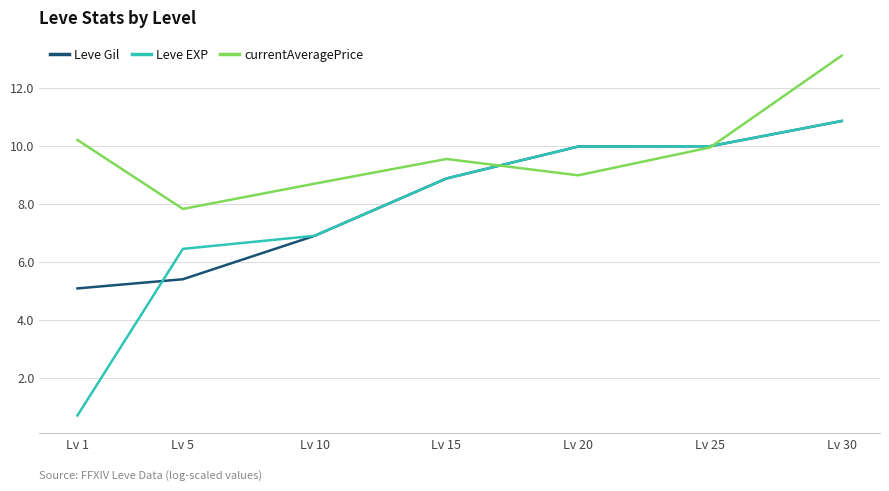

List the series in order of their overall mean, highest first.

currentAveragePrice, Leve Gil, Leve EXP